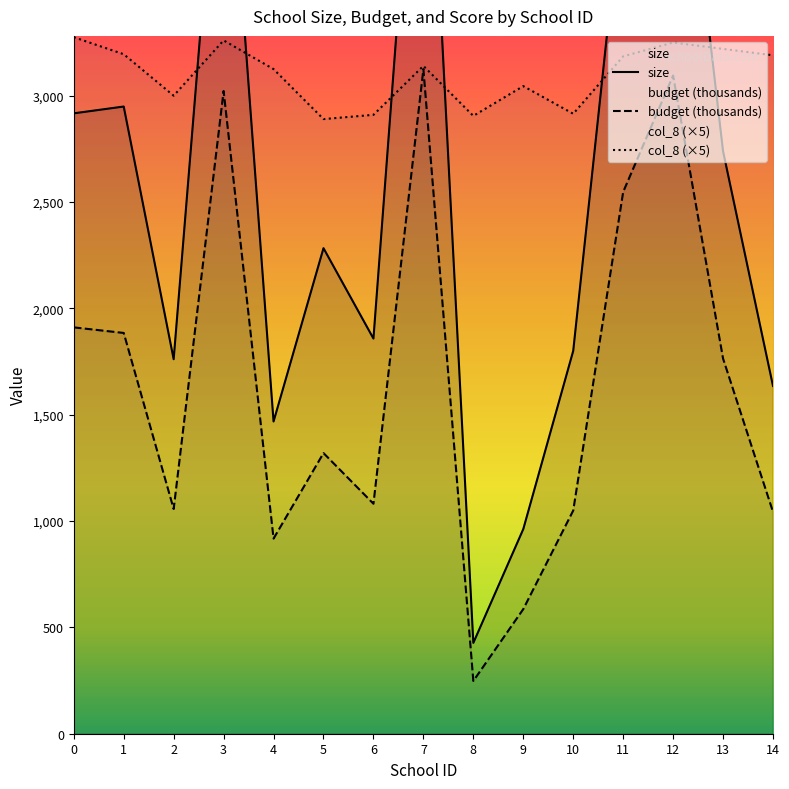

What are all the series names shown in the legend?

size, budget, col_8